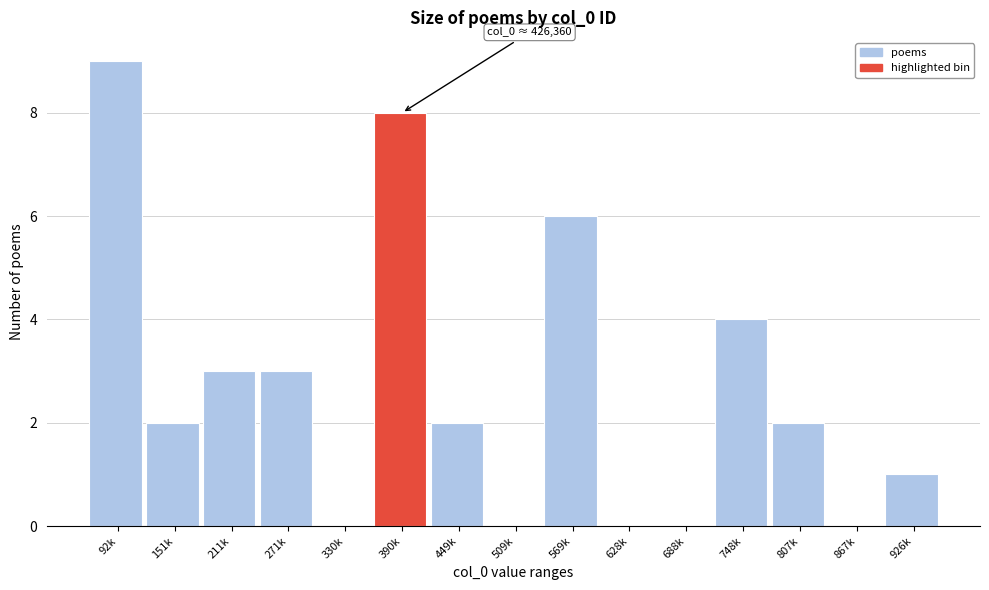

Reading left to right, transcribe all the data shown in this chart.

92k=9	151k=2	211k=3	271k=3	330k=0	390k=8	449k=2	509k=0	569k=6	628k=0	688k=0	748k=4	807k=2	867k=0	926k=1